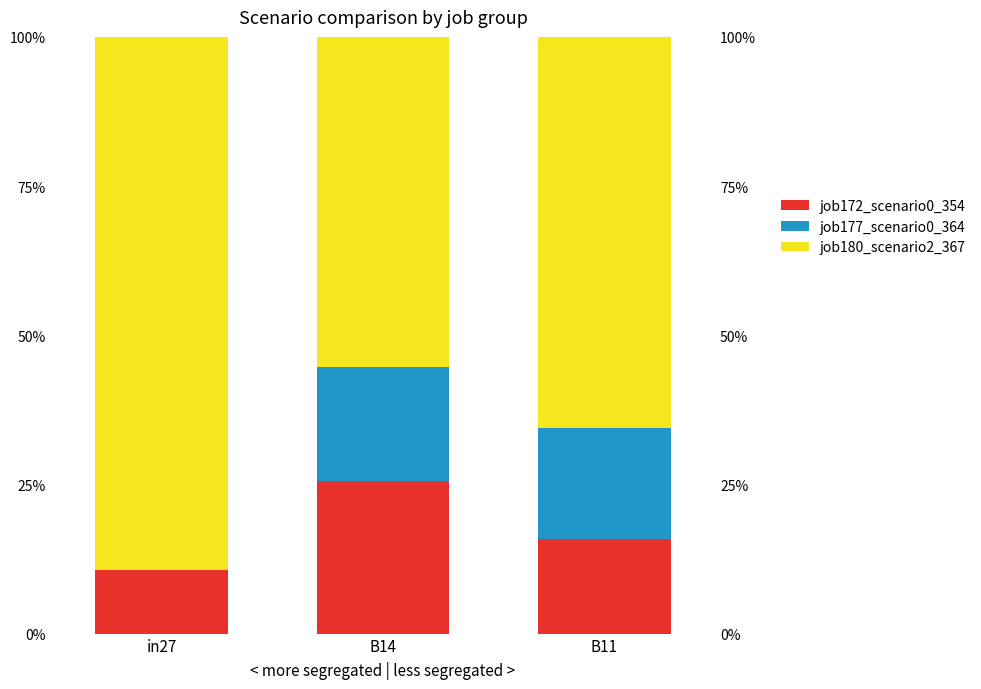

What are all the series names shown in the legend?

job172_scenario0_354, job177_scenario0_364, job180_scenario2_367